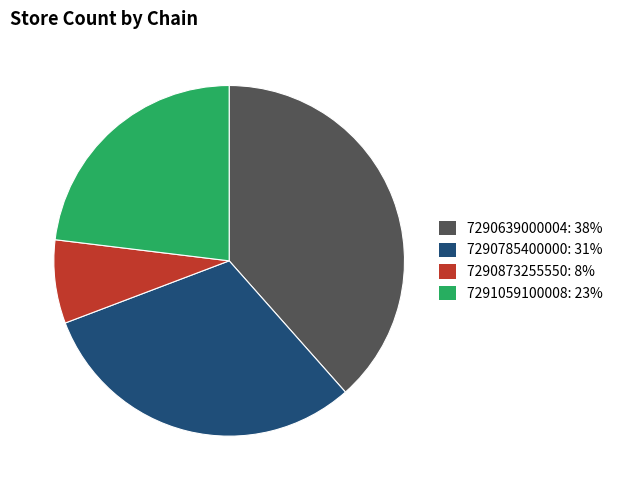

Is it true that 7291059100008 is 23% of the pie?

True